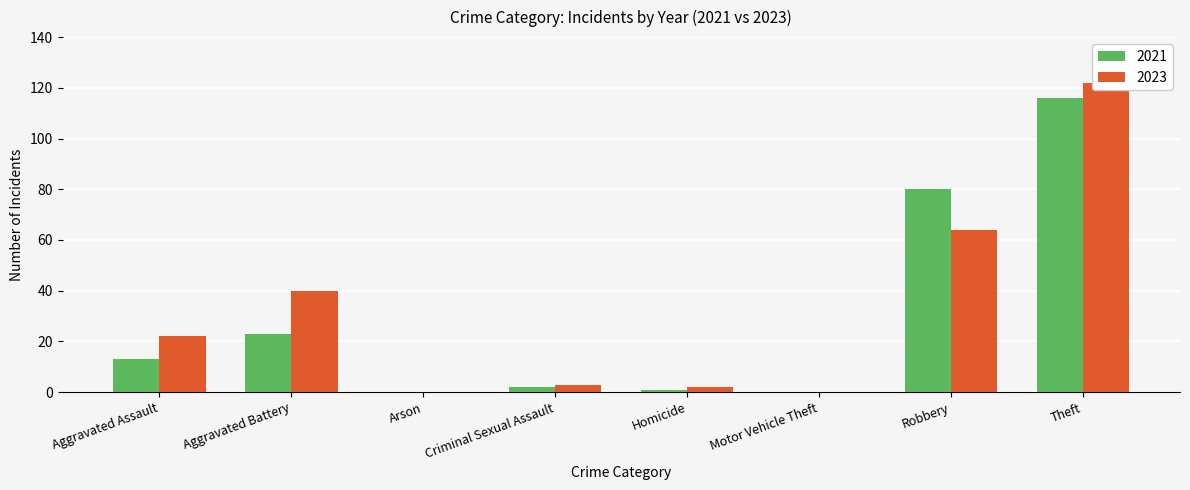

How many data points does each series have?

8